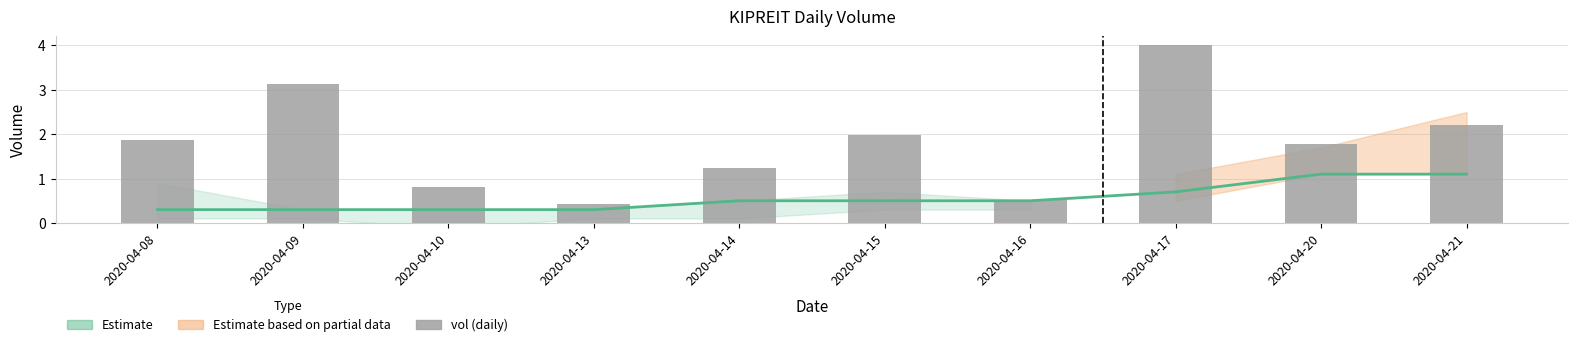

What is the total value across all series at 2020-04-20?

2.9